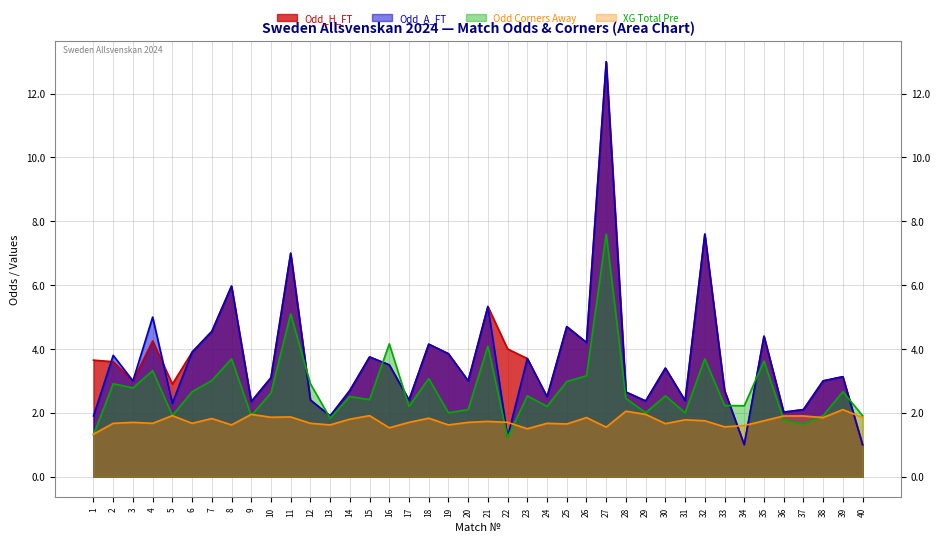

Read the Odd_H_FT value at 8.

6.0